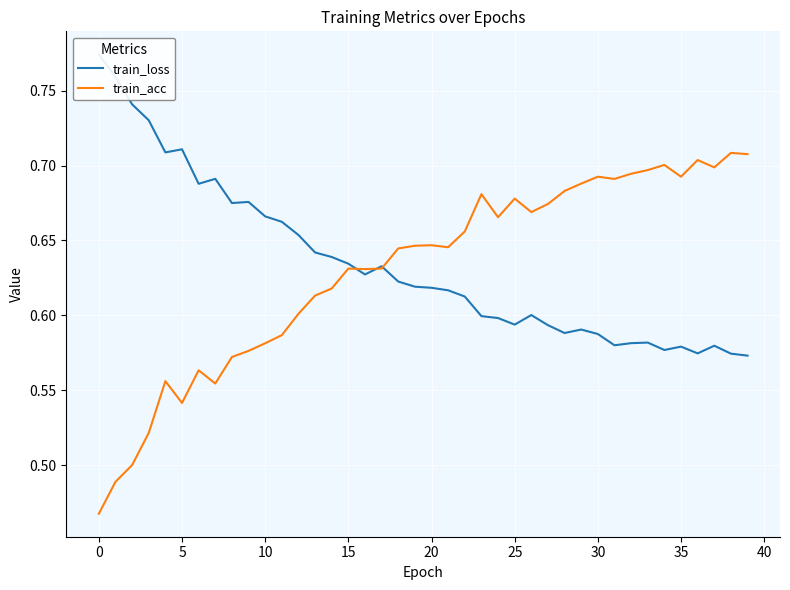

What is the label of the 25th point from the left?

24